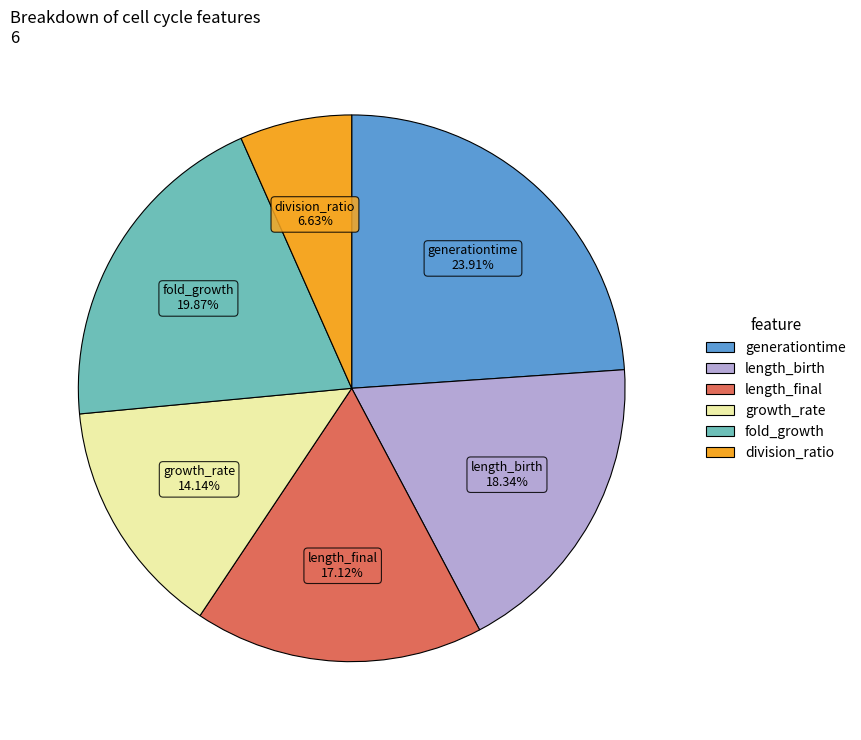

Does division_ratio represent more than half of the total?

No